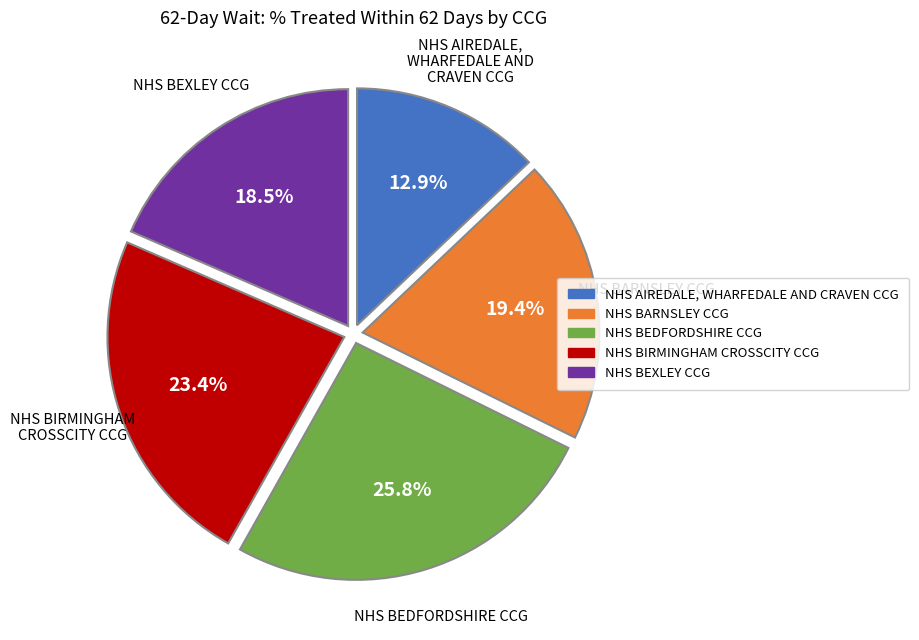

To the nearest percent, what is the difference between the largest and smallest slice percentages?

13%